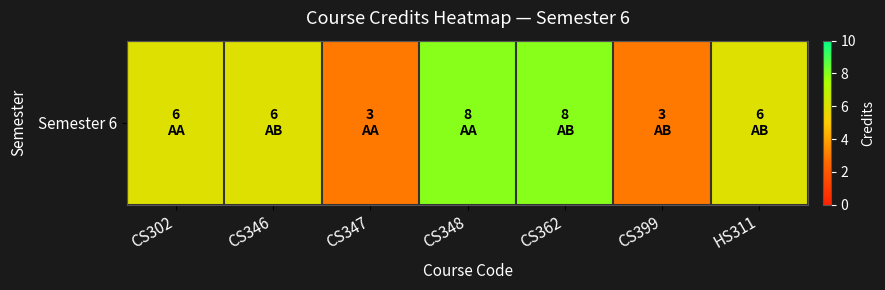

True or false: the data shows 10 at CS346.

False